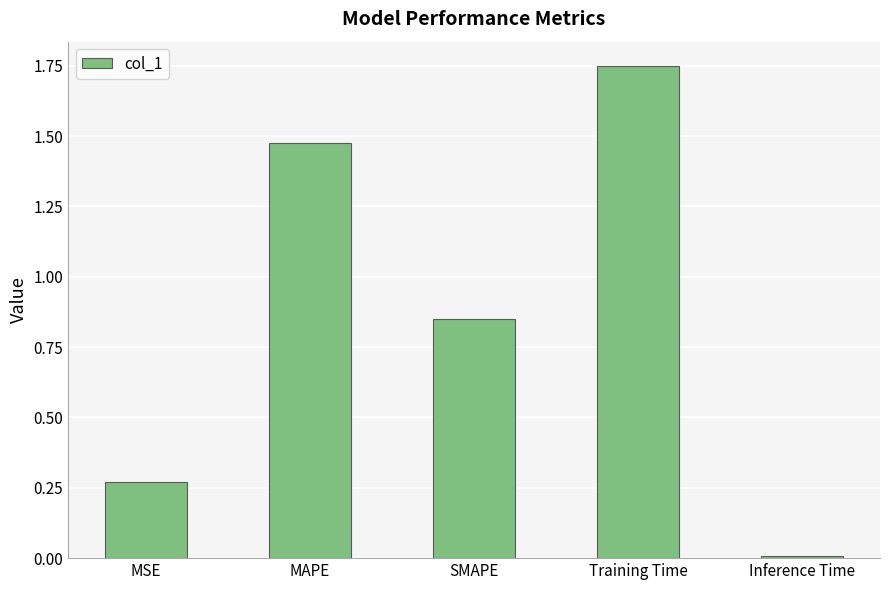

List the labels in order of value, smallest first.

Inference Time, MSE, SMAPE, MAPE, Training Time